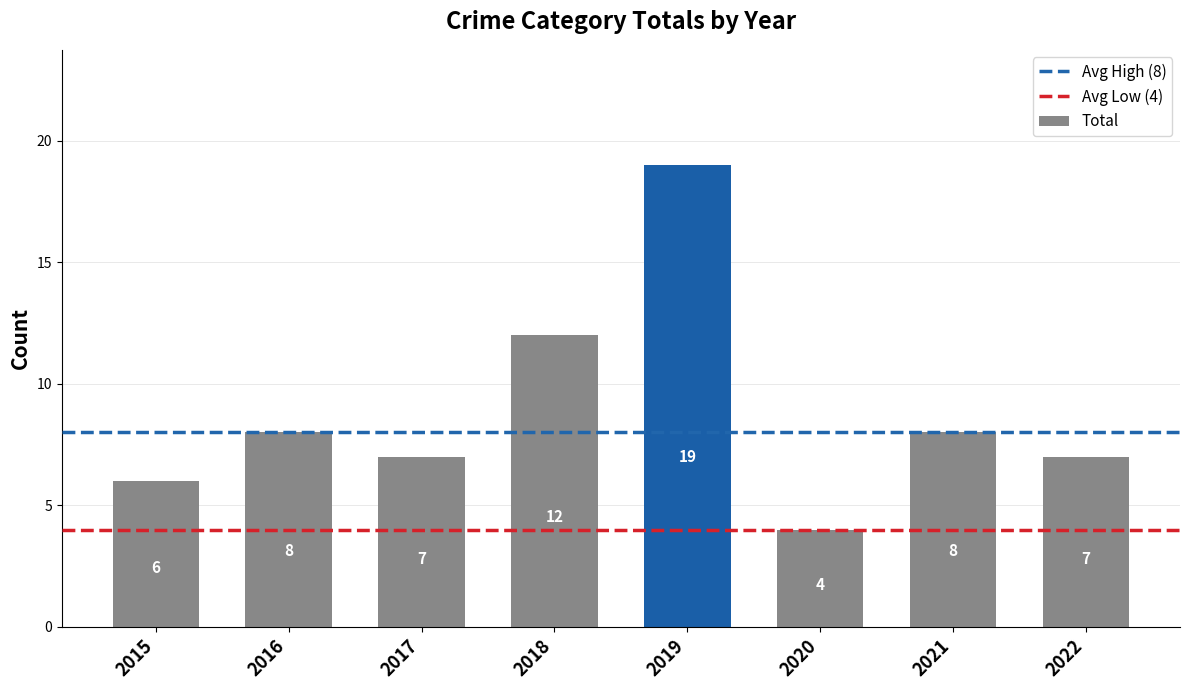

What is the smallest value displayed?

4